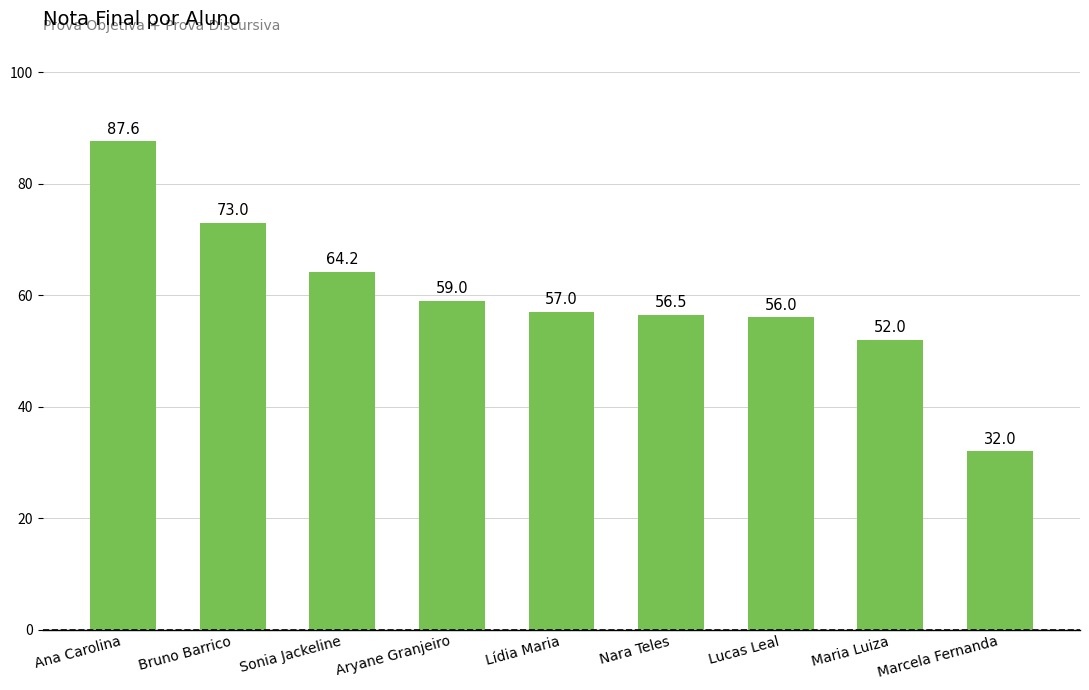

Which label corresponds to the smallest value in the chart?

Marcela Fernanda